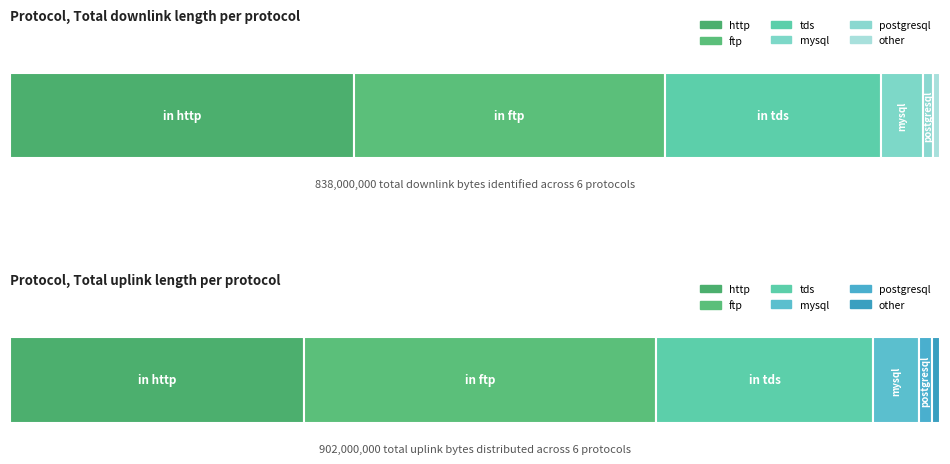

Count the number of categories in the chart.

6